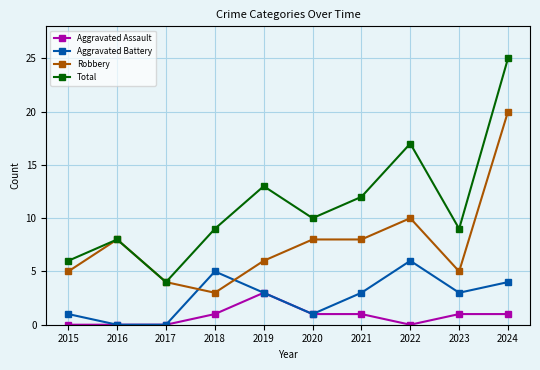

True or false: Robbery has a value of 4 at 2017.

True